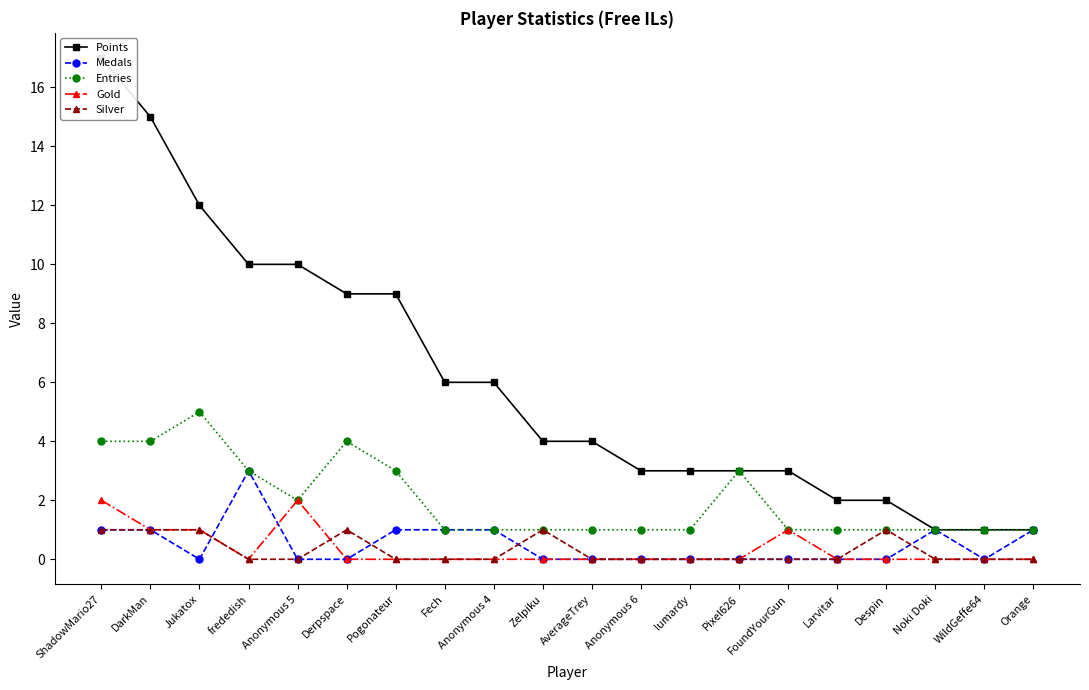

Which series has the largest total across all categories?

Points